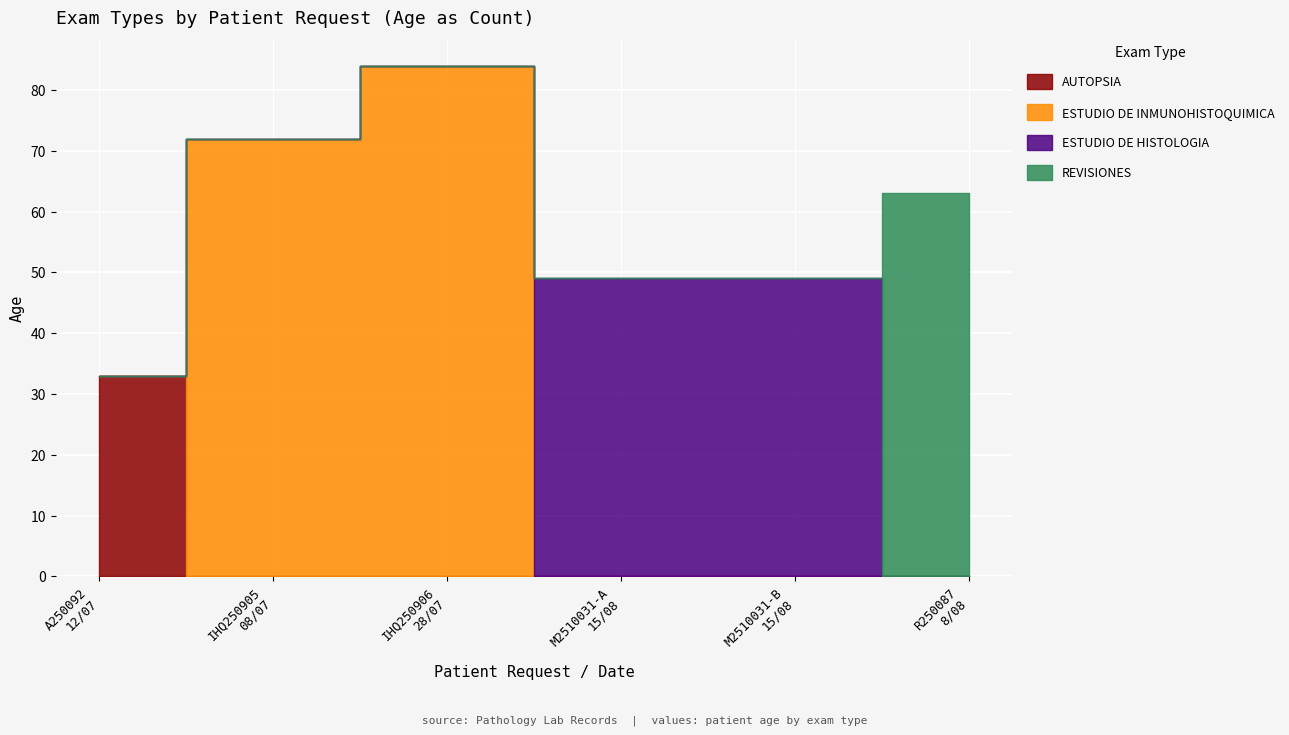

What is the sum of all ESTUDIO DE HISTOLOGIA values?

98